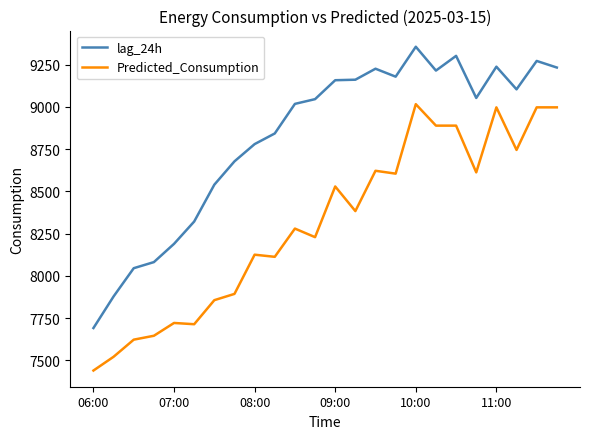

What is the average value of the Predicted_Consumption series?

8310.6